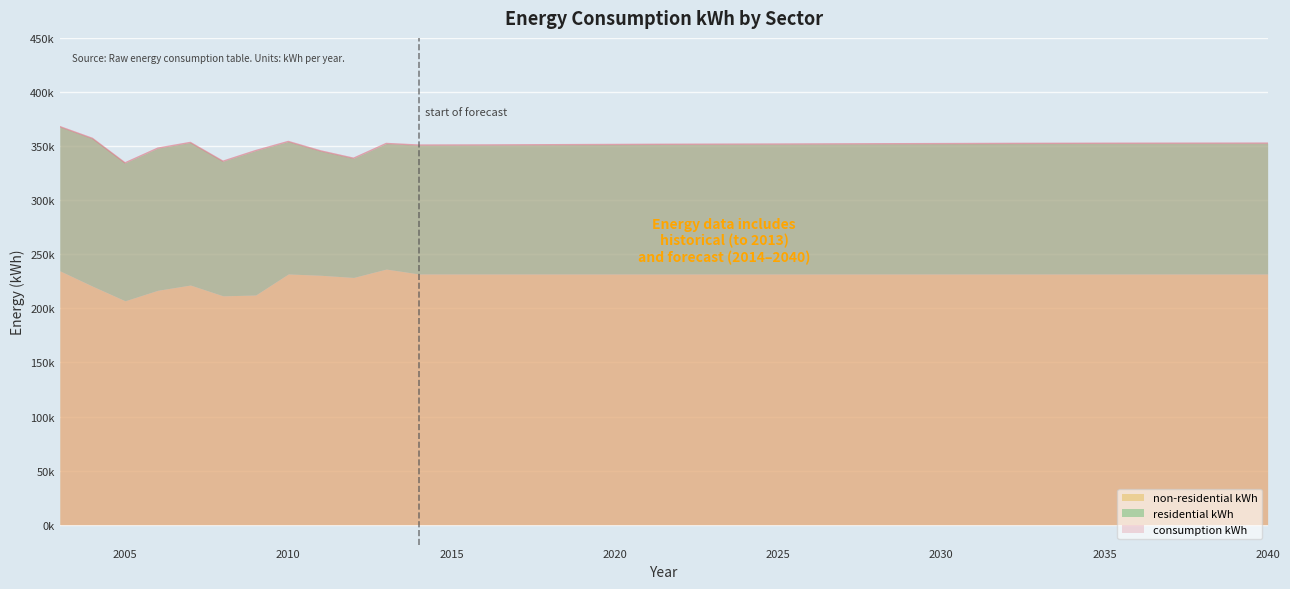

Where does the consumption kWh series first go above 352042?

2003